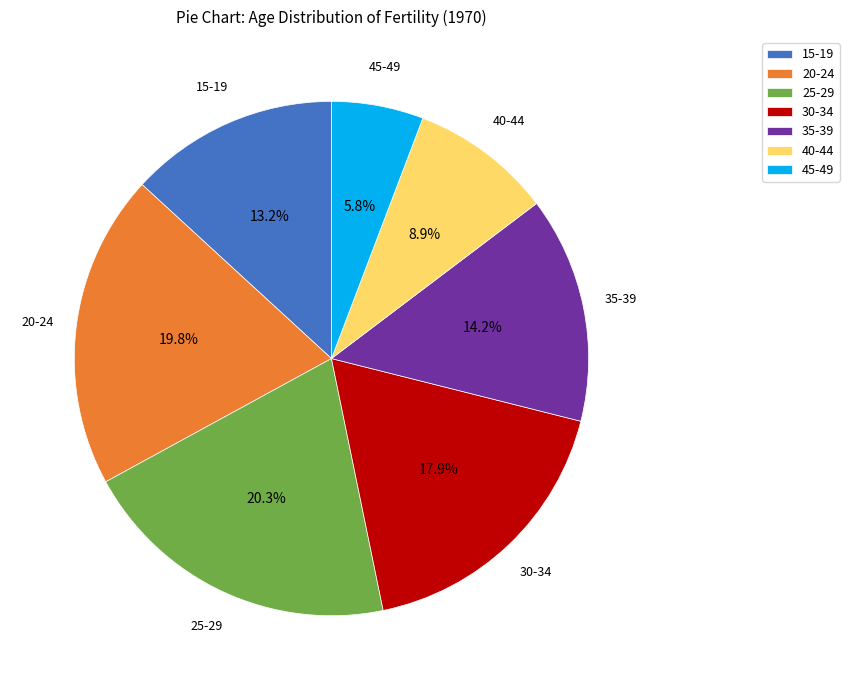

Count the number of slices in the pie.

7